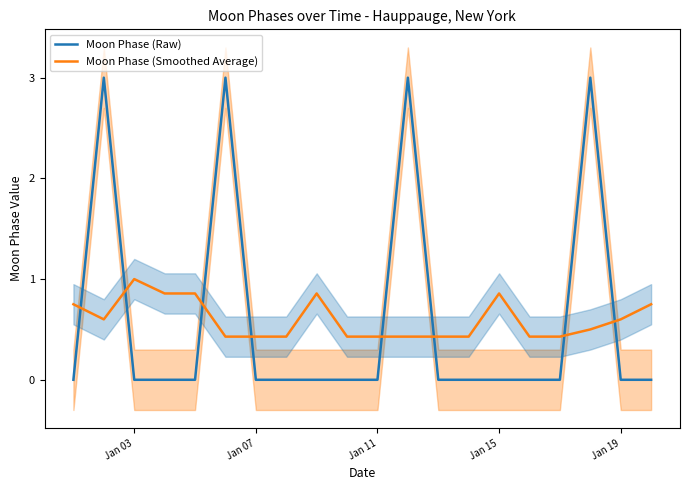

Which series ends up on top after the final intersection of Moon Phase (Smoothed Average) and Moon Phase (Raw)?

Moon Phase (Smoothed Average)